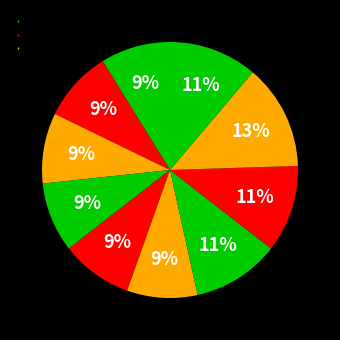

Does any single category account for the majority?

No